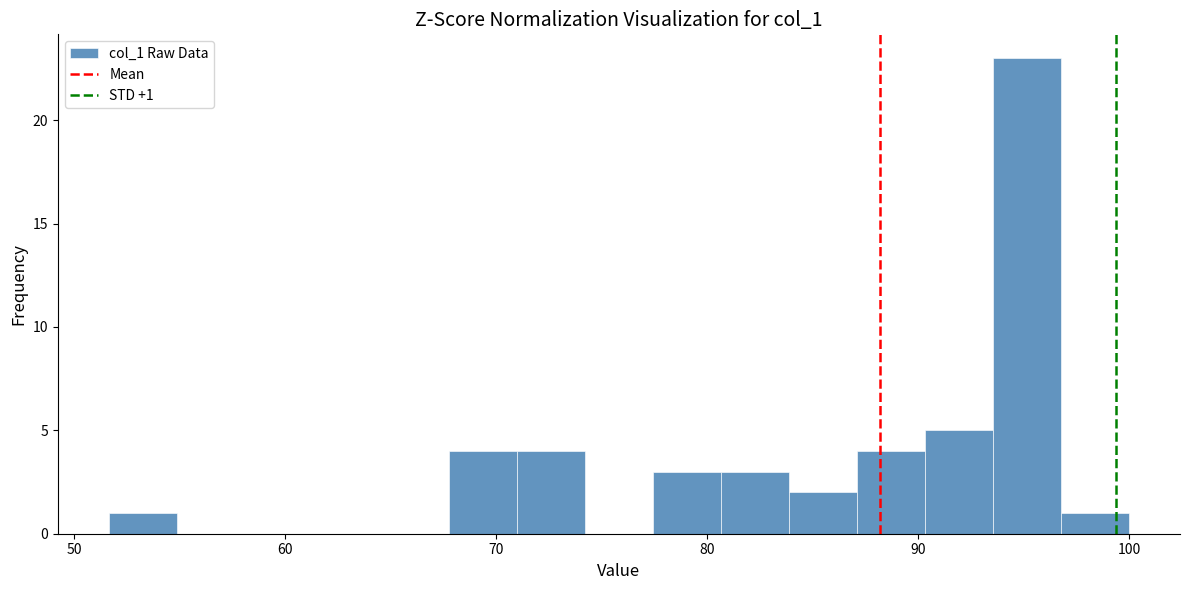

Read against the x-axis, roughly where is the centre of the tallest bar?

95